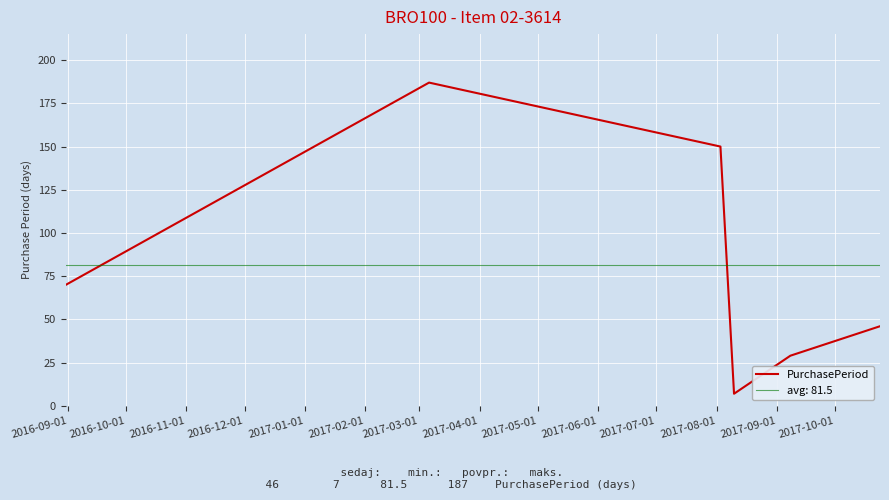

What is the highest value of the PurchasePeriod series?

187